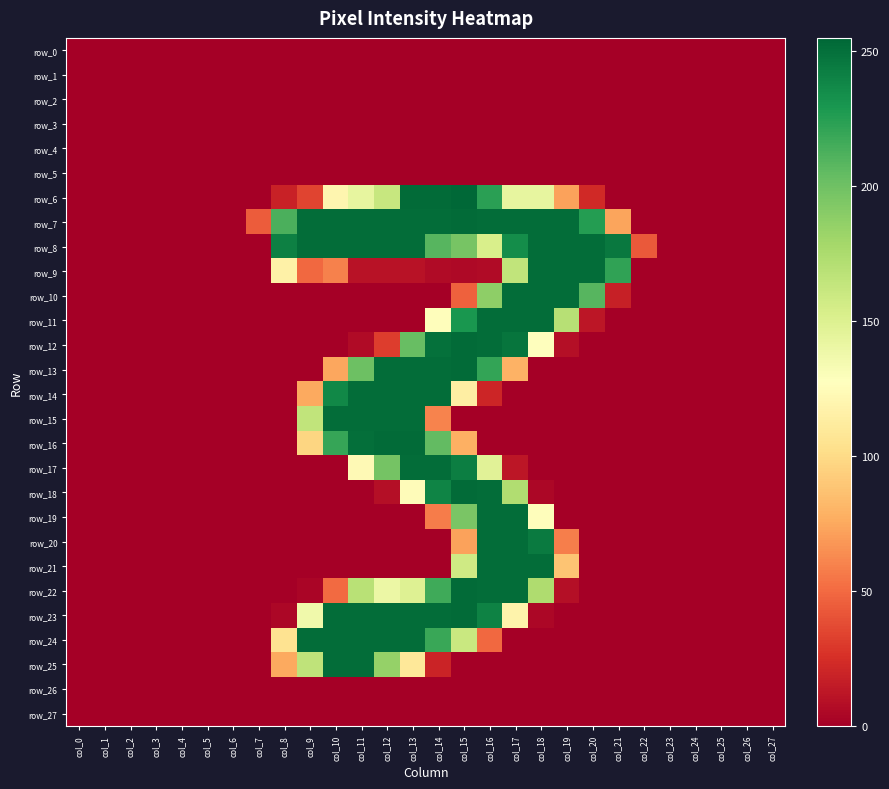

At which label is row_20 closest to 126?

col_15